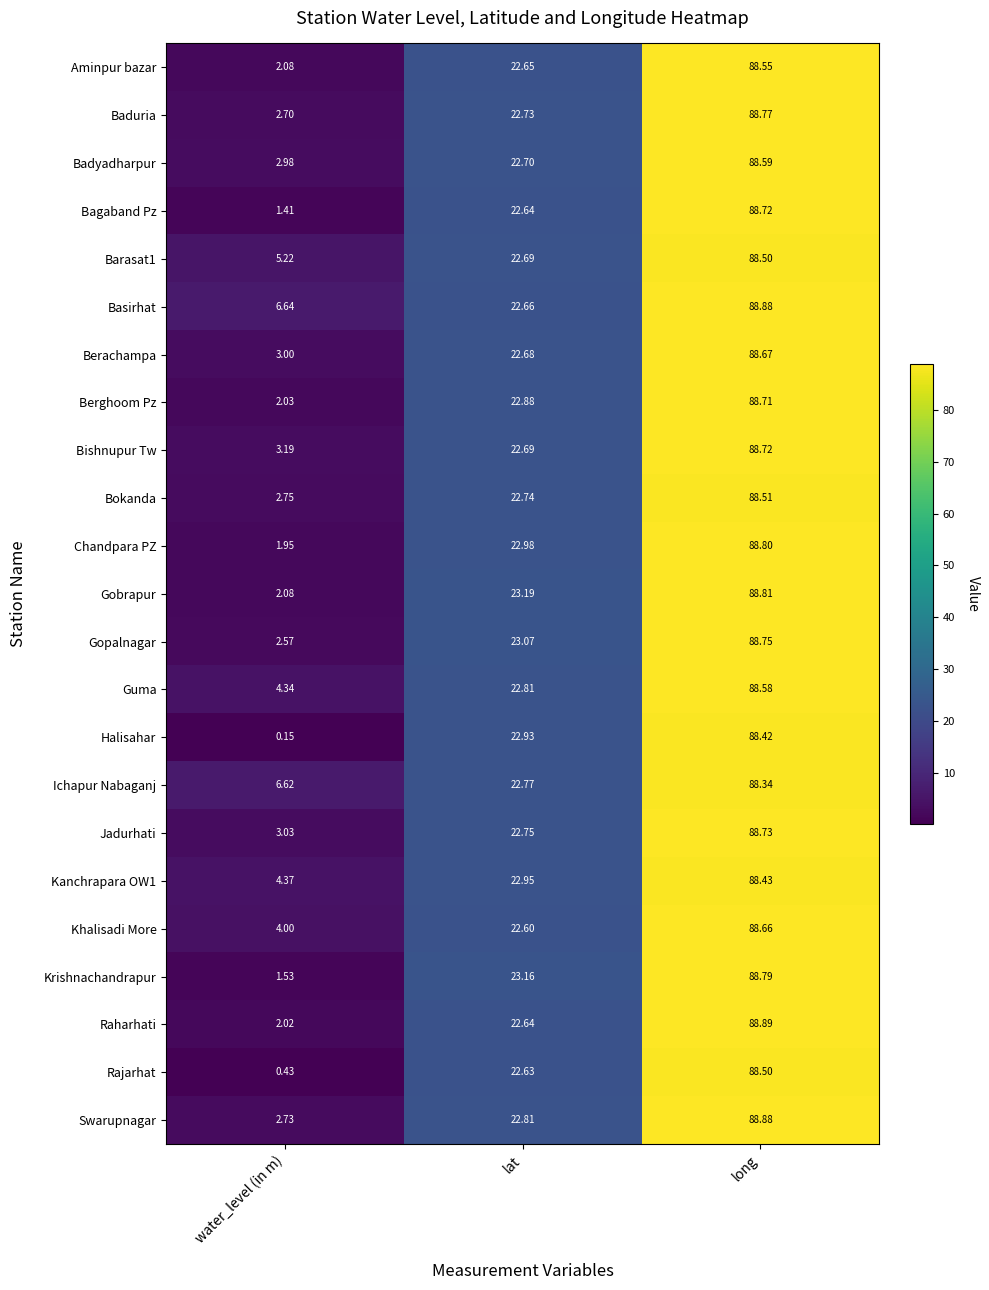

Which series has the largest range (max minus min)?

Halisahar